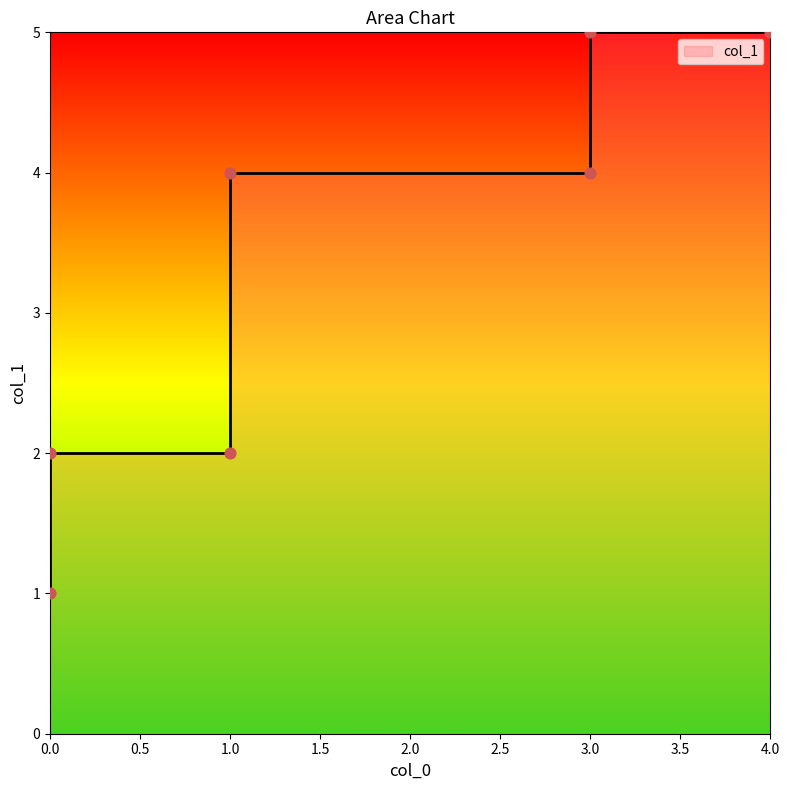

Approximately how many times larger is the value at 3 compared to 4?

1.0